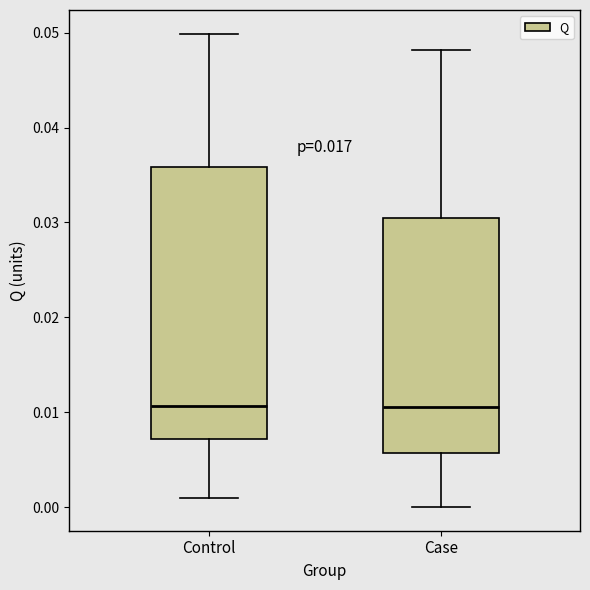

Which box is the tallest, from its lower edge to its upper edge?

Control